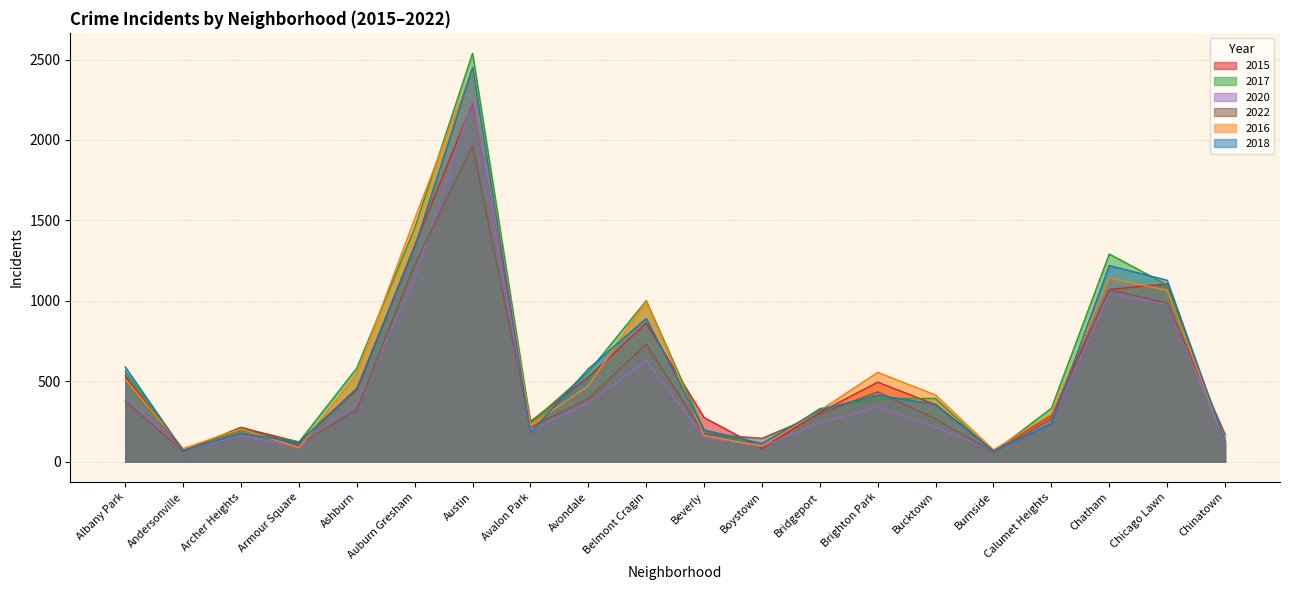

Which series has the largest total across all categories?

2017